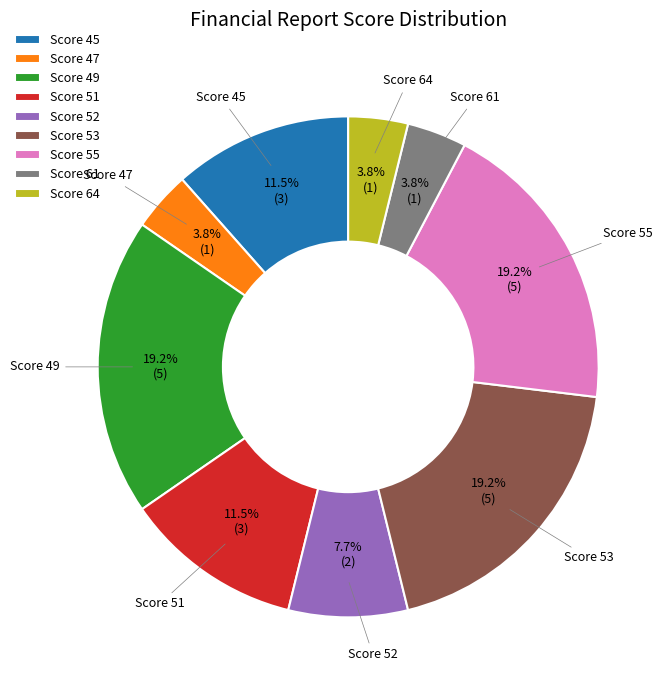

What is the ratio of the value at Score 53 to the value at Score 49?

1.0